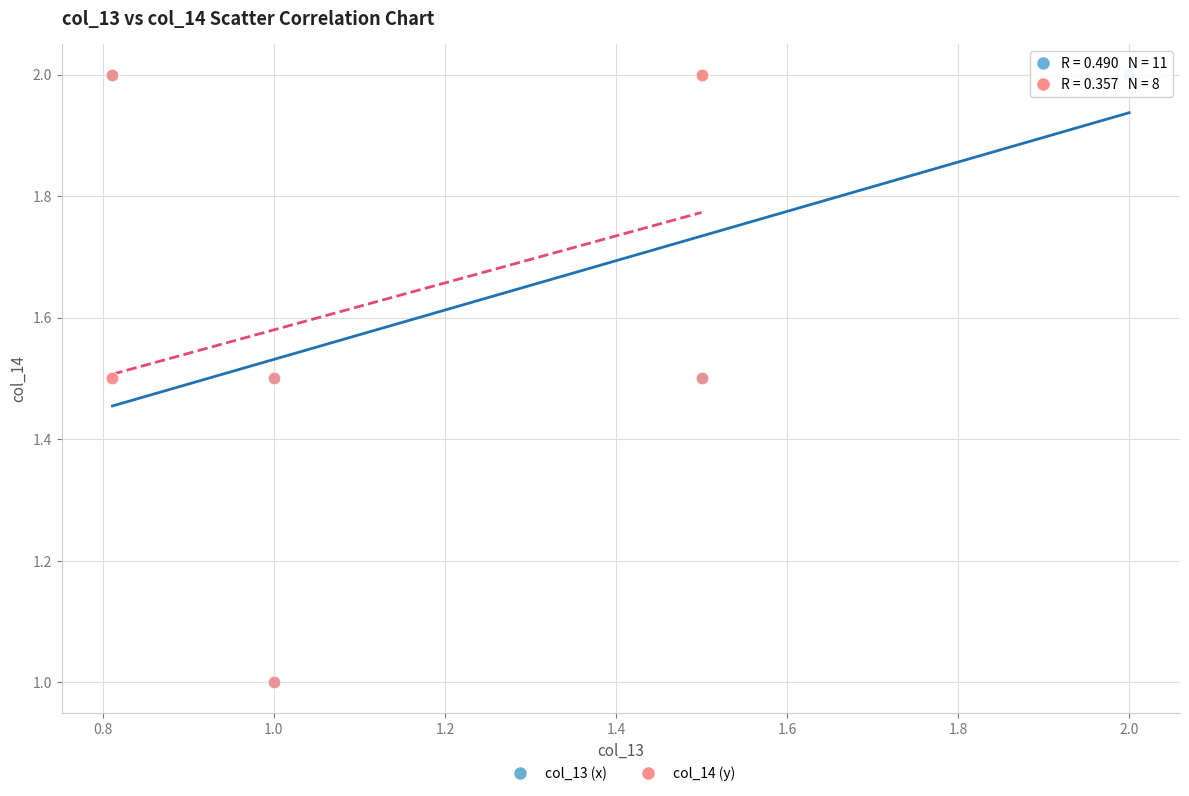

What are all the series names shown in the legend?

col_13 (x), col_14 (y)